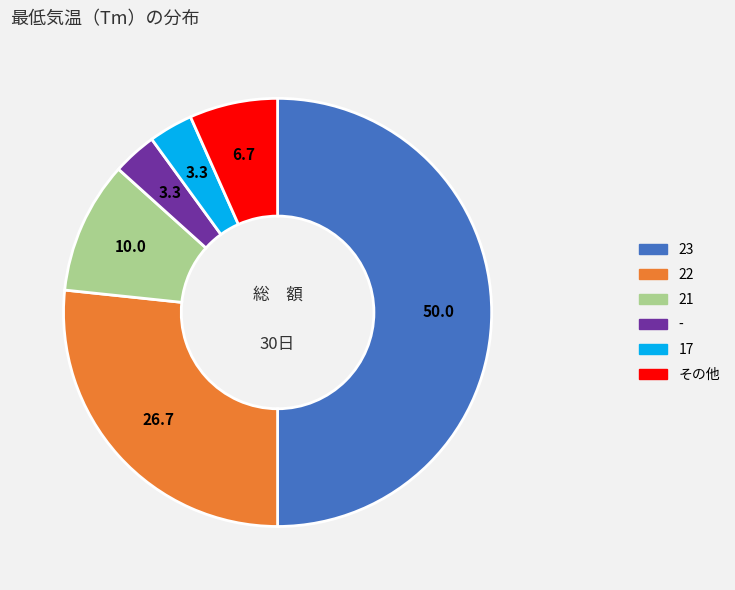

How many slices are in this pie chart?

6